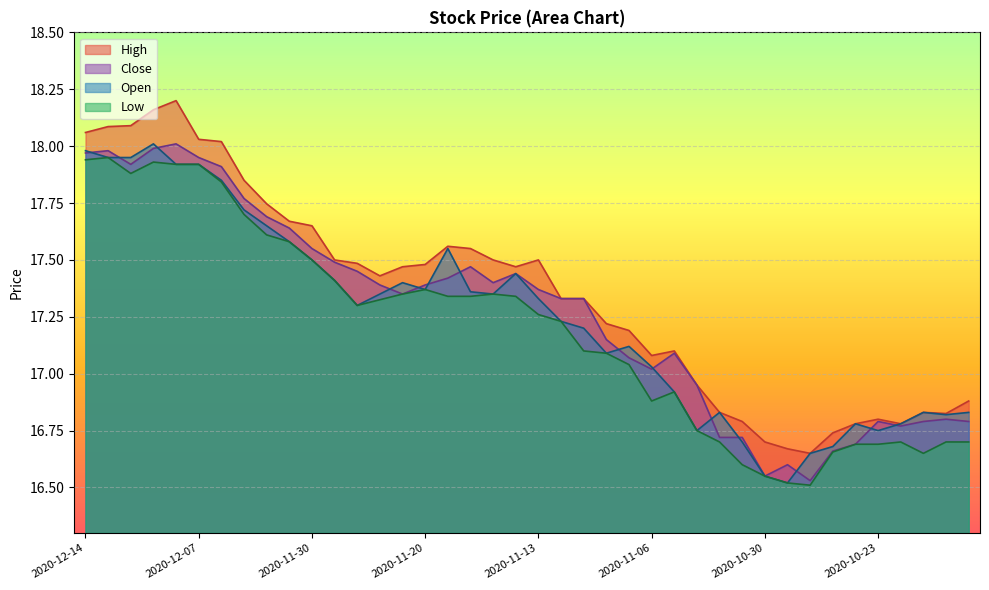

What is the difference between the maximum and minimum values in the Open series?

1.5